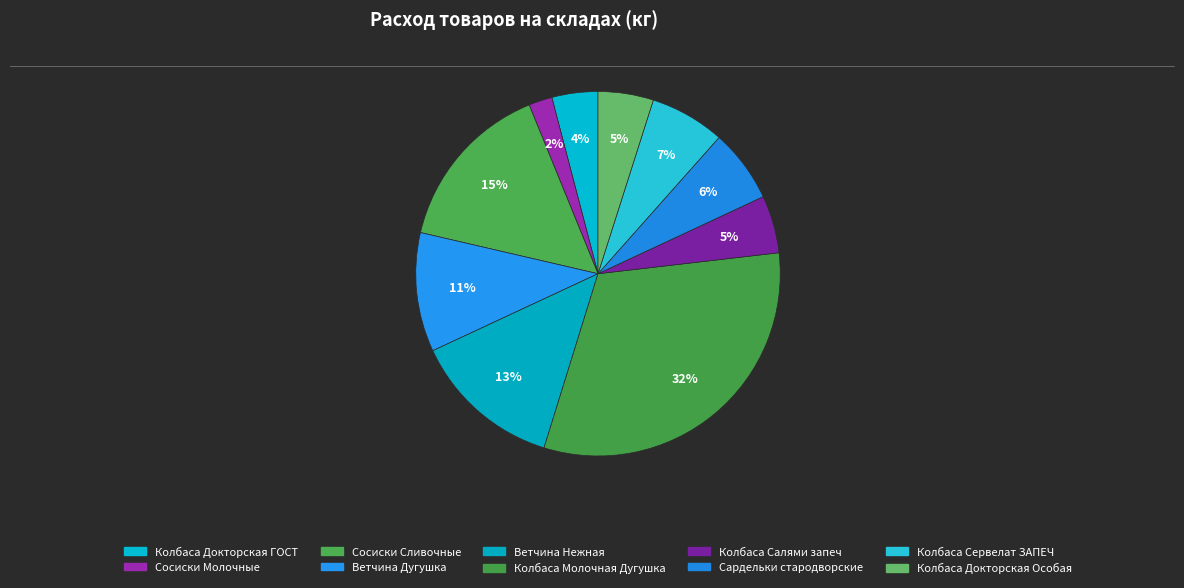

How many segments does this pie chart have?

10